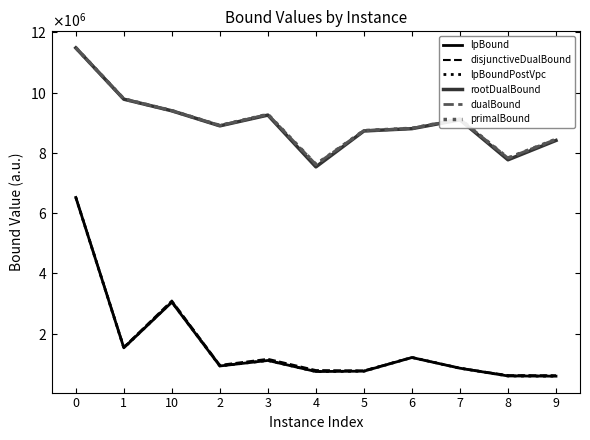

Does the chart have visible grid lines?

No